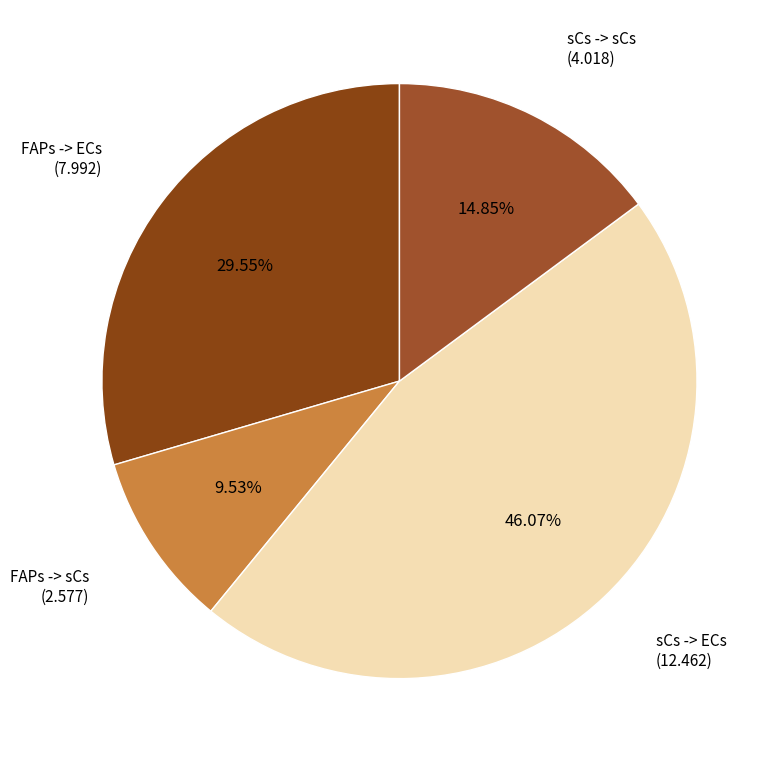

To the nearest percent, what portion does sCs -> ECs represent?

46%